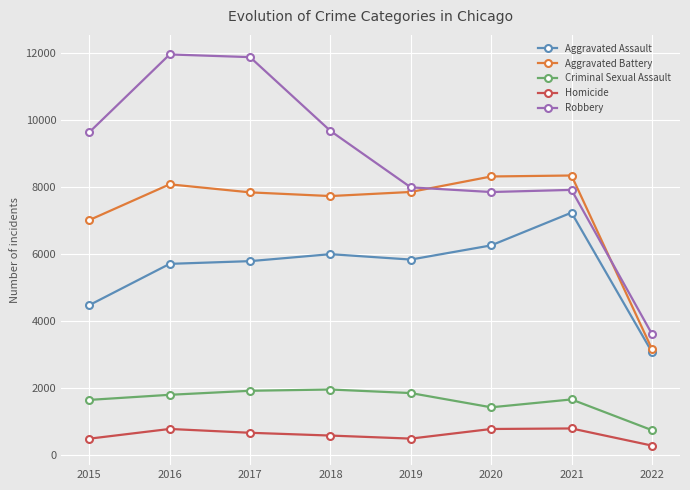

What is the difference between the maximum and minimum values in the Criminal Sexual Assault series?

1212